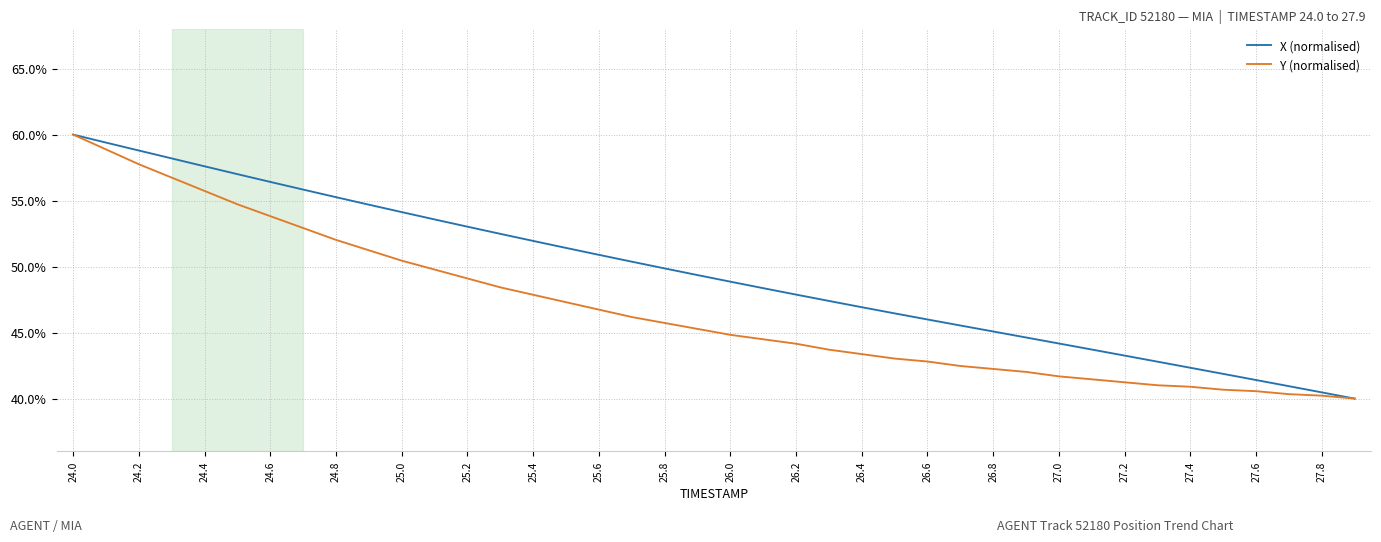

List the series in order of their overall mean, highest first.

X (normalised), Y (normalised)